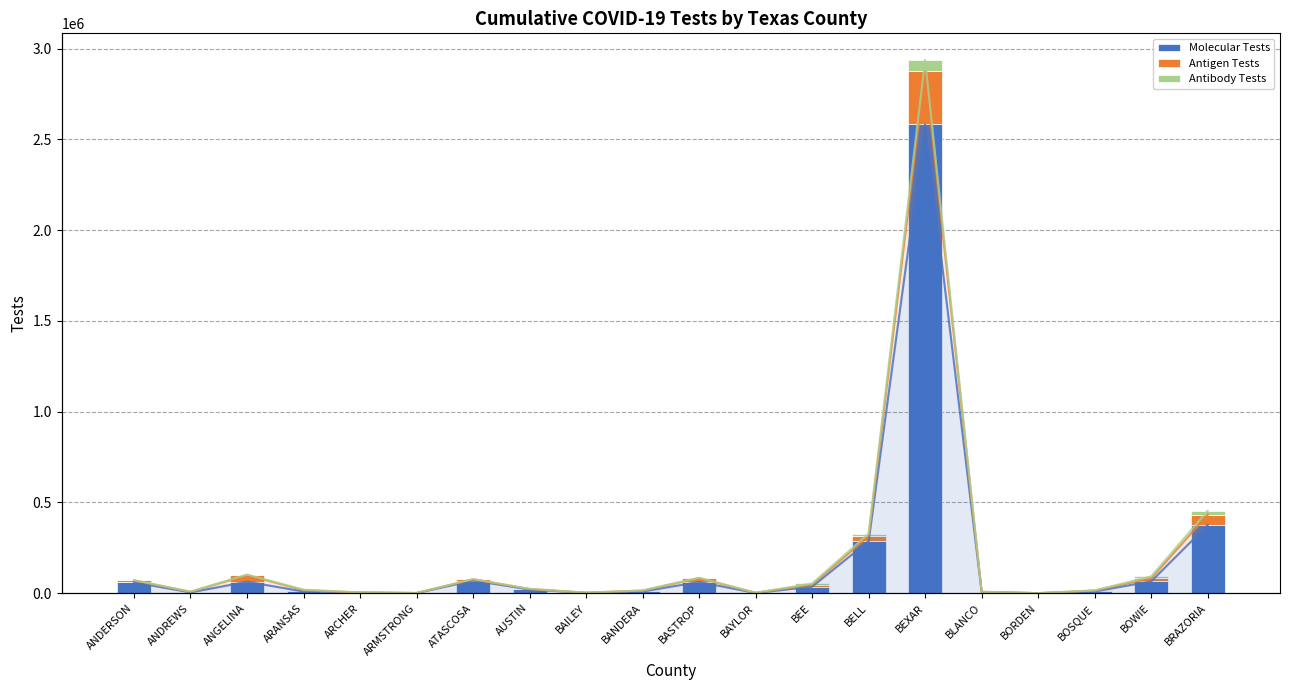

Between BOWIE and BRAZORIA, which series saw the biggest shift?

Molecular Tests